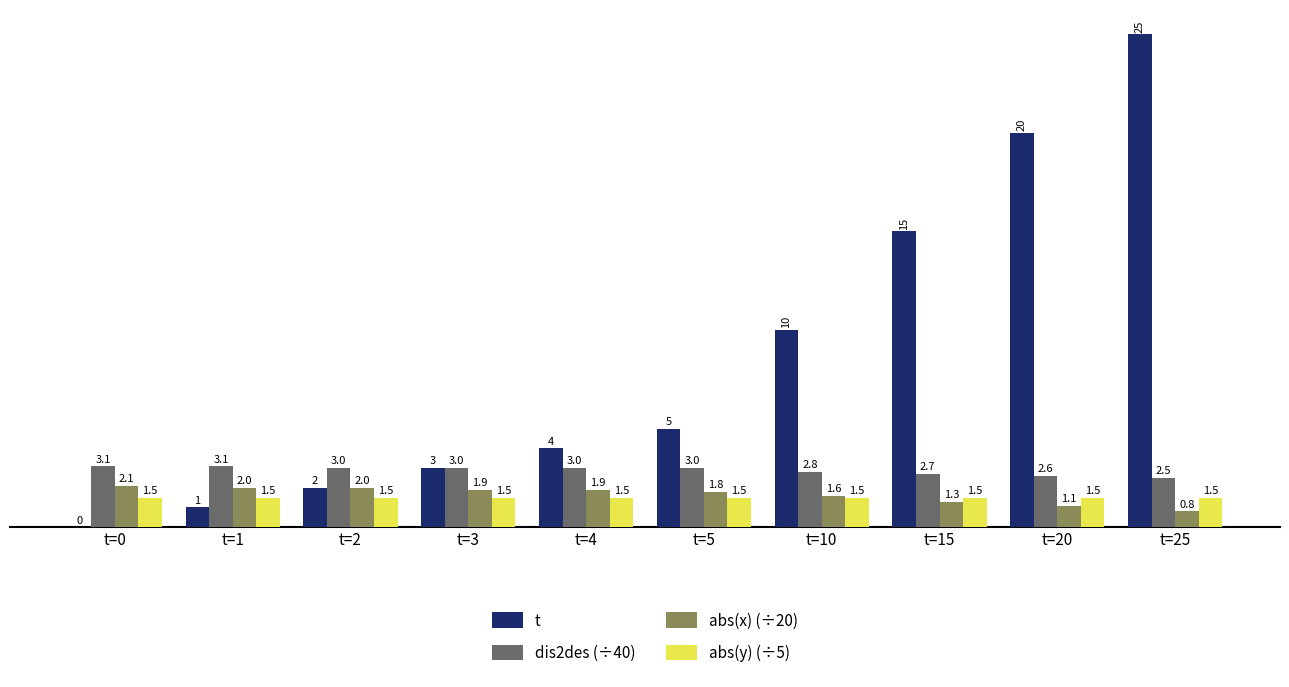

What are all the series names shown in the legend?

t, dis2des (÷40), abs(x) (÷20), abs(y) (÷5)